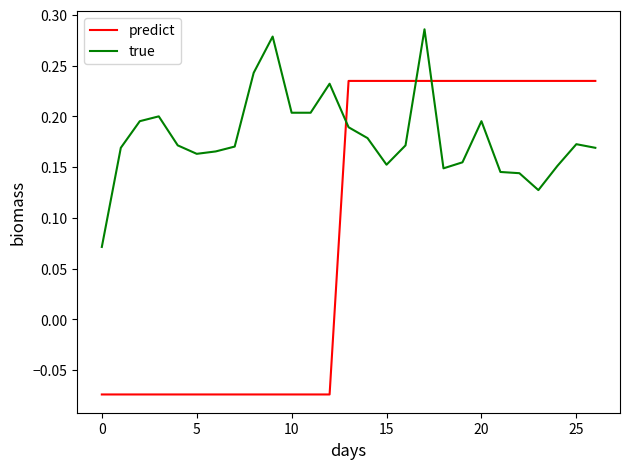

Which series has the largest total across all categories?

true